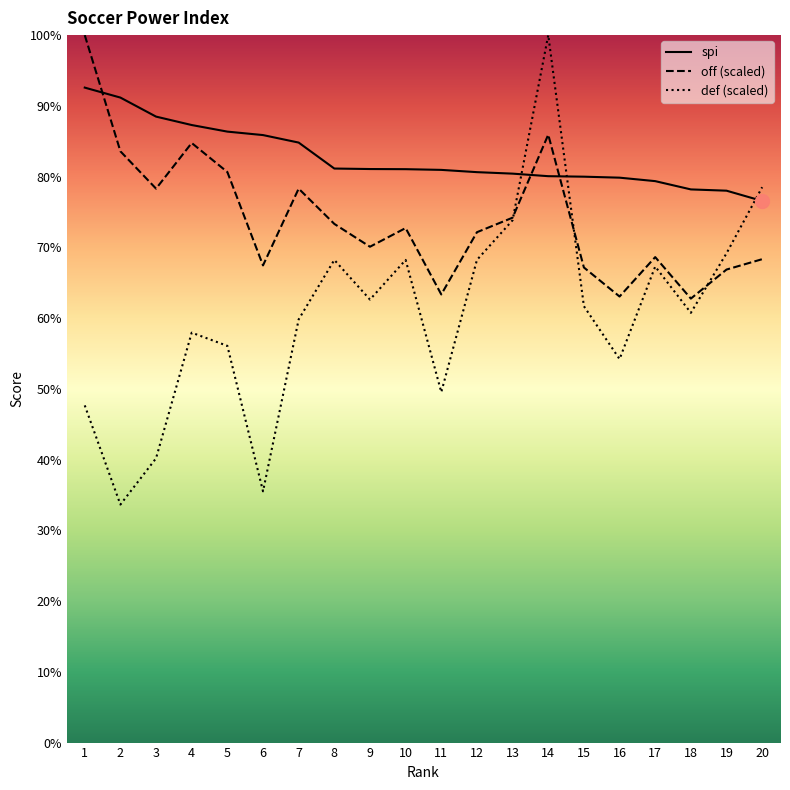

Which category has the highest value across all series?

1